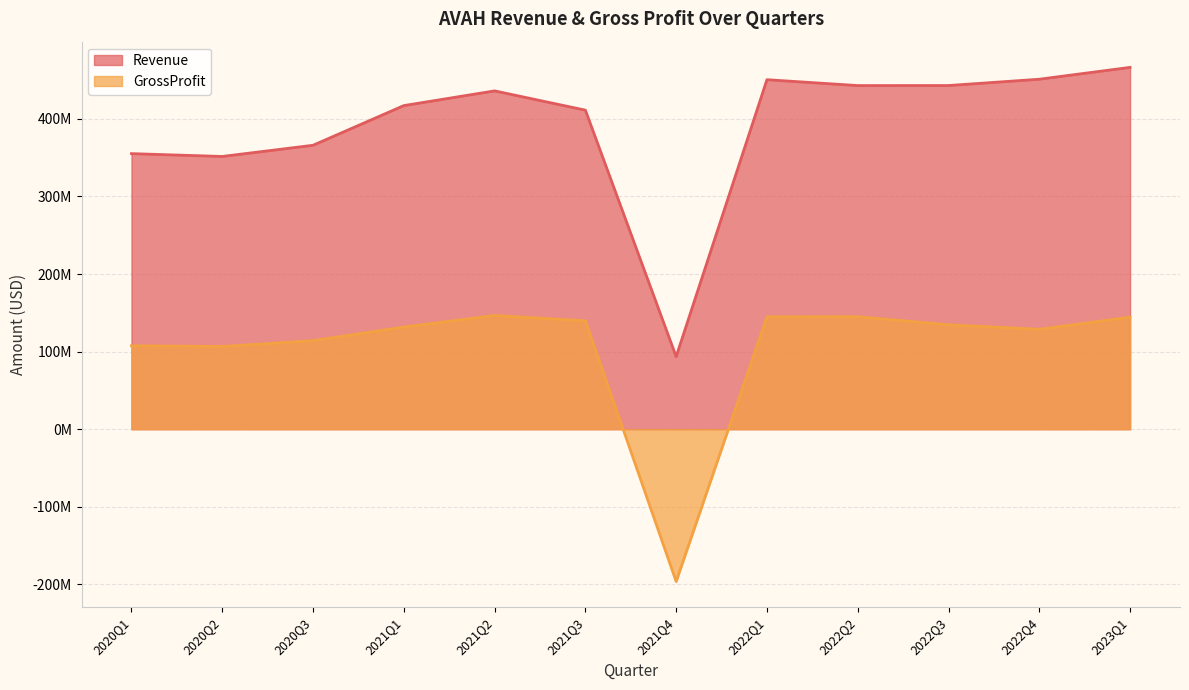

What is the spread (max minus min) of values at 2021Q4?

289964920